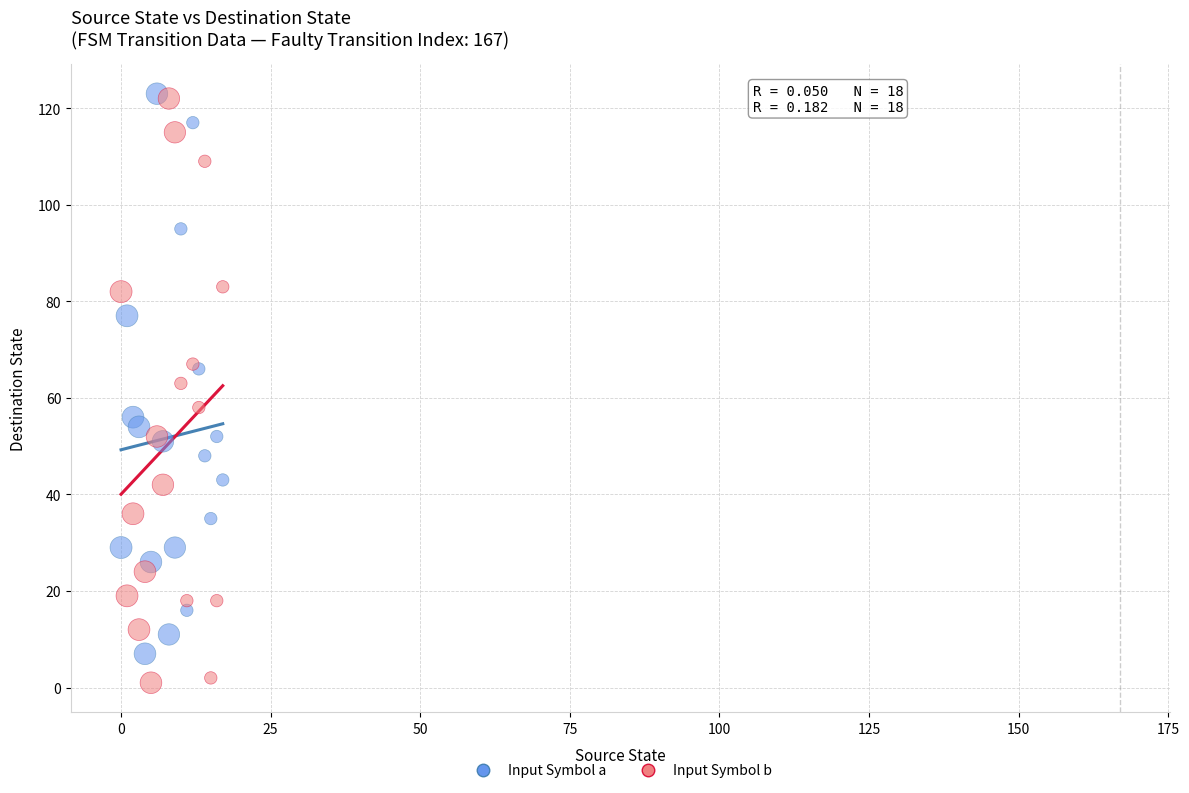

Which series reaches the minimum Y coordinate?

Input Symbol b